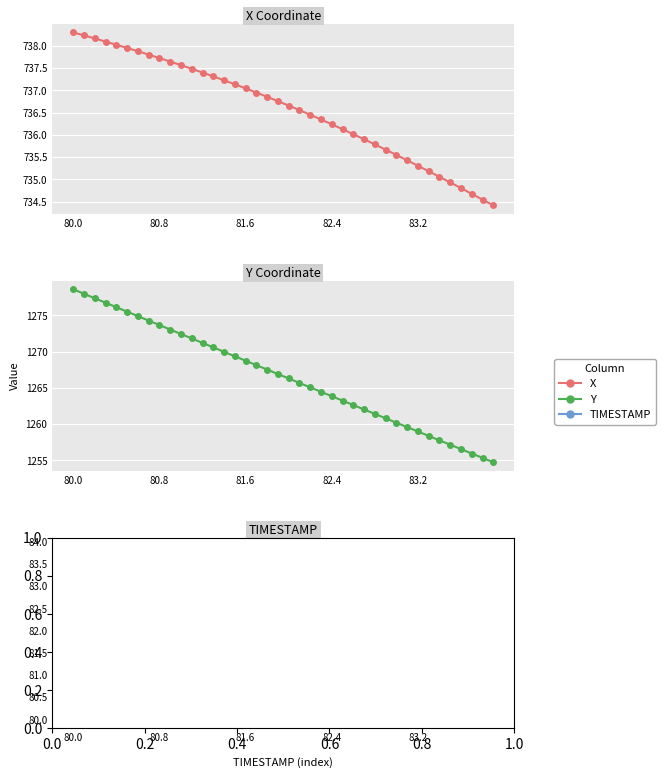

Is it true that Y equals 1274.3 at 7?

True